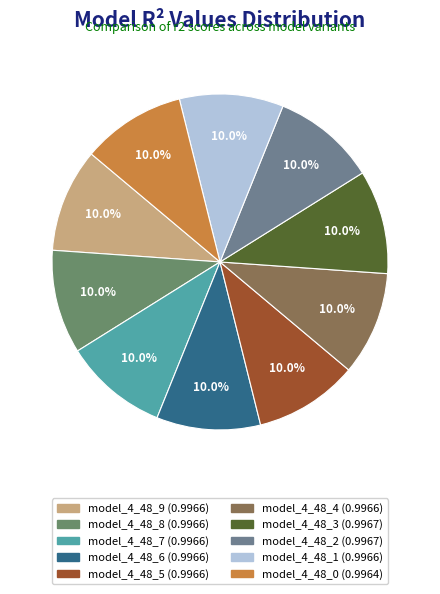

Is the sum of model_4_48_9 and model_4_48_8 greater than half?

No